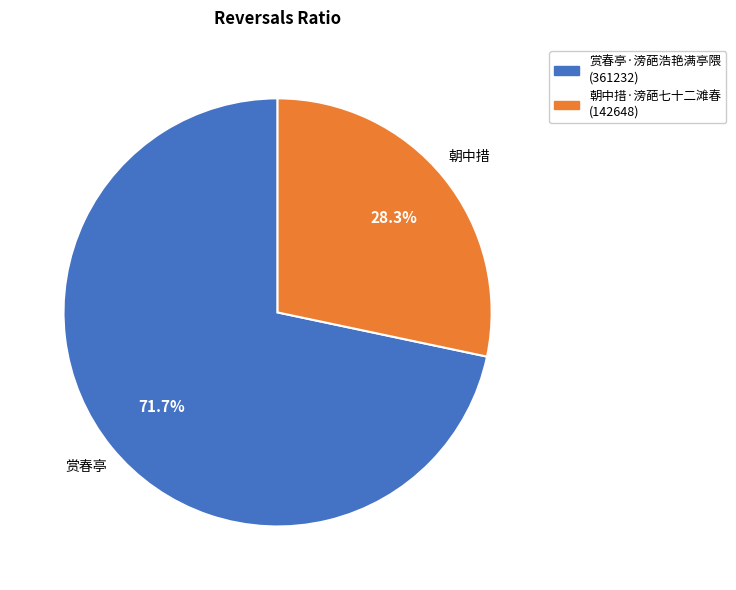

Is there a majority slice in this chart?

Yes